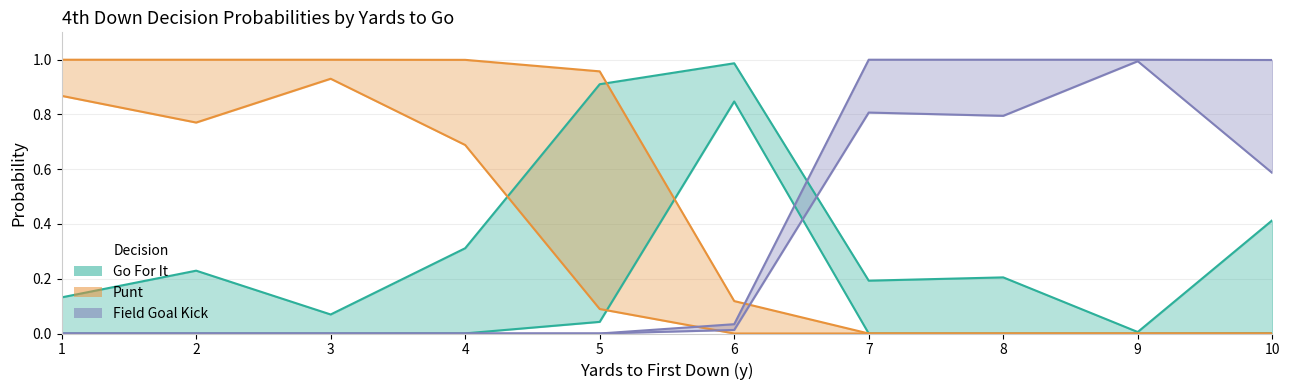

Is the value of punt_fzone1 at 7 greater than the value of kick_fzone2 at 5?

No